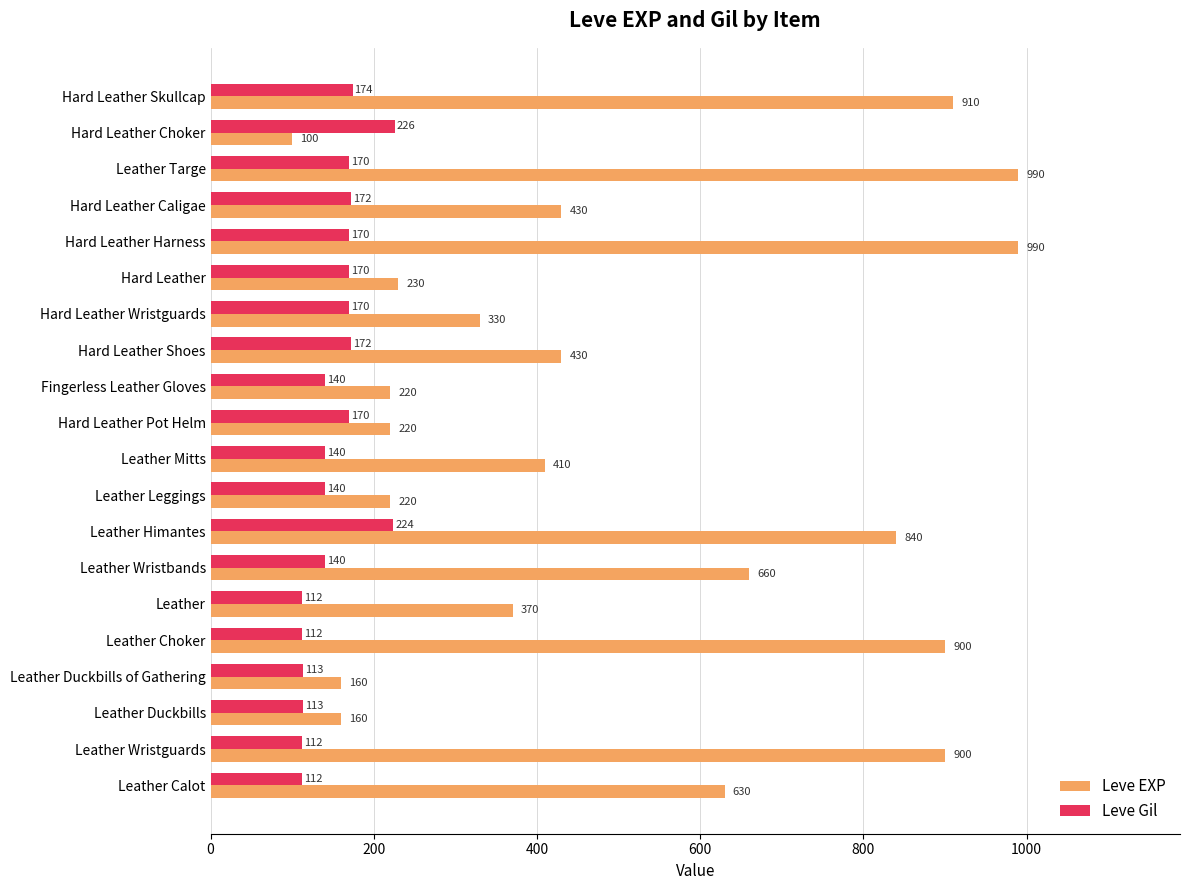

What is the average value of the Leve Gil series?

153